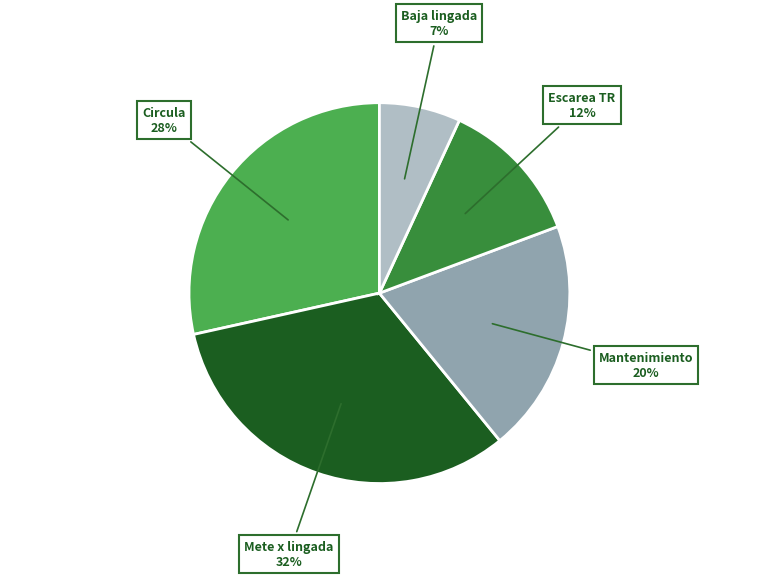

To the nearest percent, what is the average slice percentage?

20%